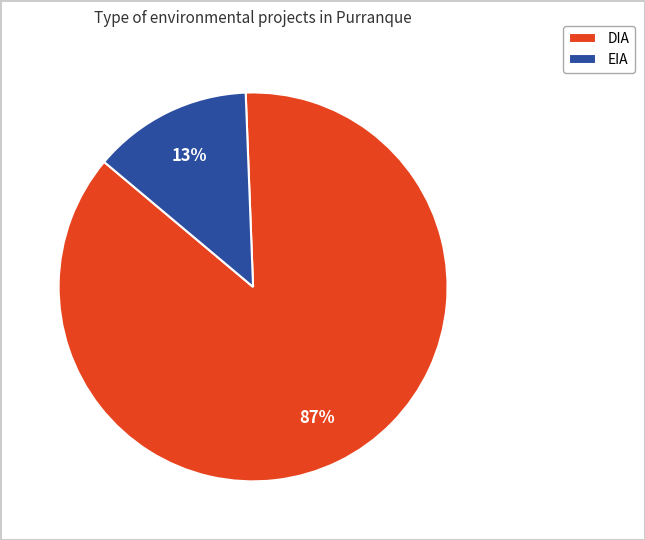

How many segments does this pie chart have?

2